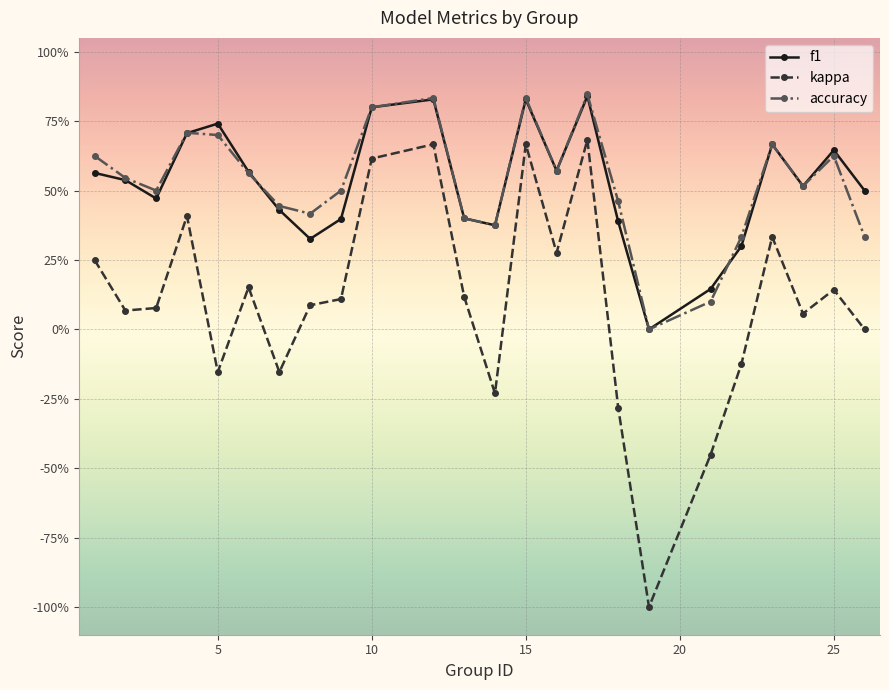

Does the chart have visible grid lines?

Yes